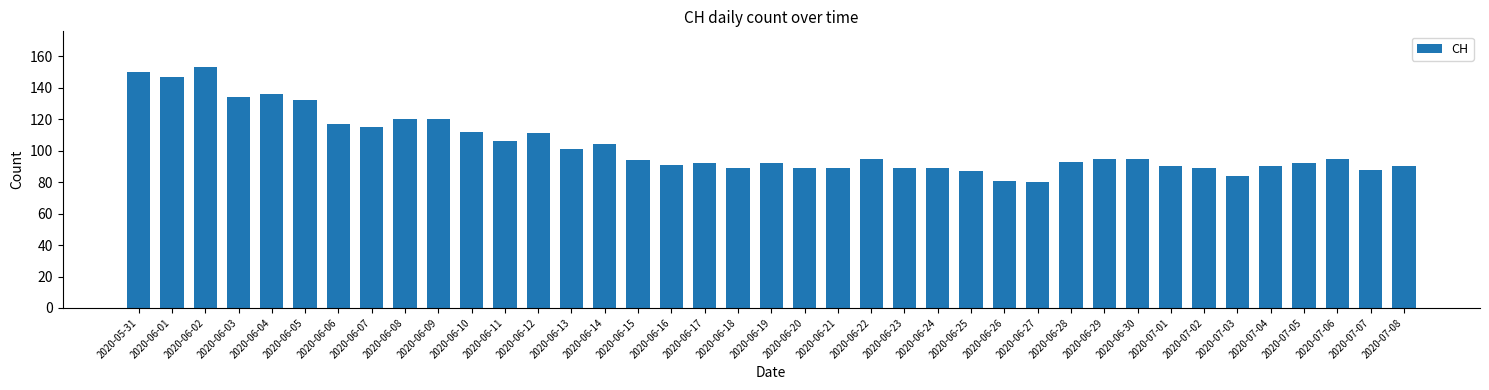

What is the label of the 17th bar from the left?

2020-06-16